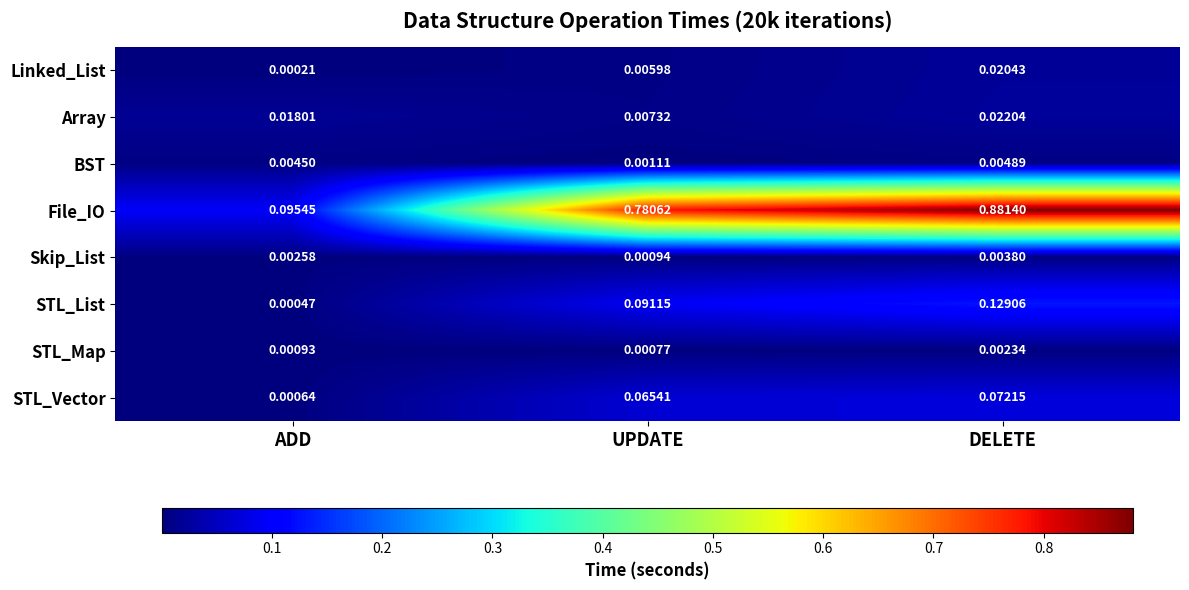

At which category is the sum across all series the highest?

DELETE